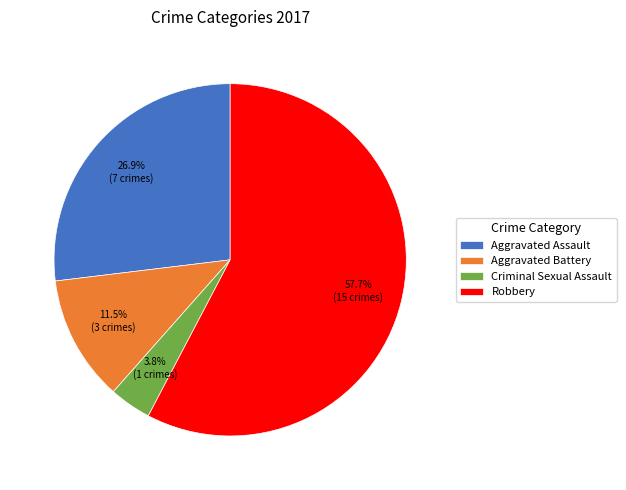

What is the smallest slice in the pie chart?

Criminal Sexual Assault